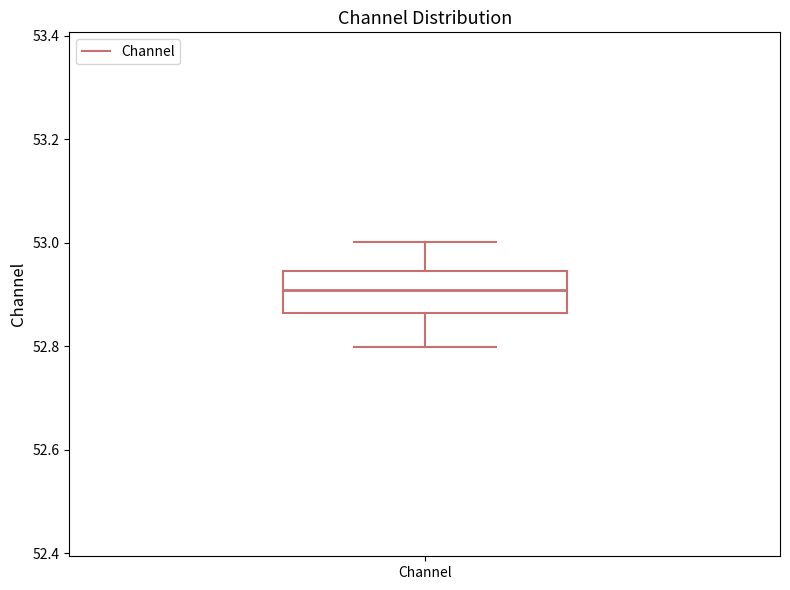

Read this box plot against the y-axis: the position of the median line, the range covered by the box, and the ends of both whiskers. The values are not printed on the chart, so give them approximately, as read against the axis.

median 52.90, box 52.86 to 52.94, whiskers 52.80 to 53.00